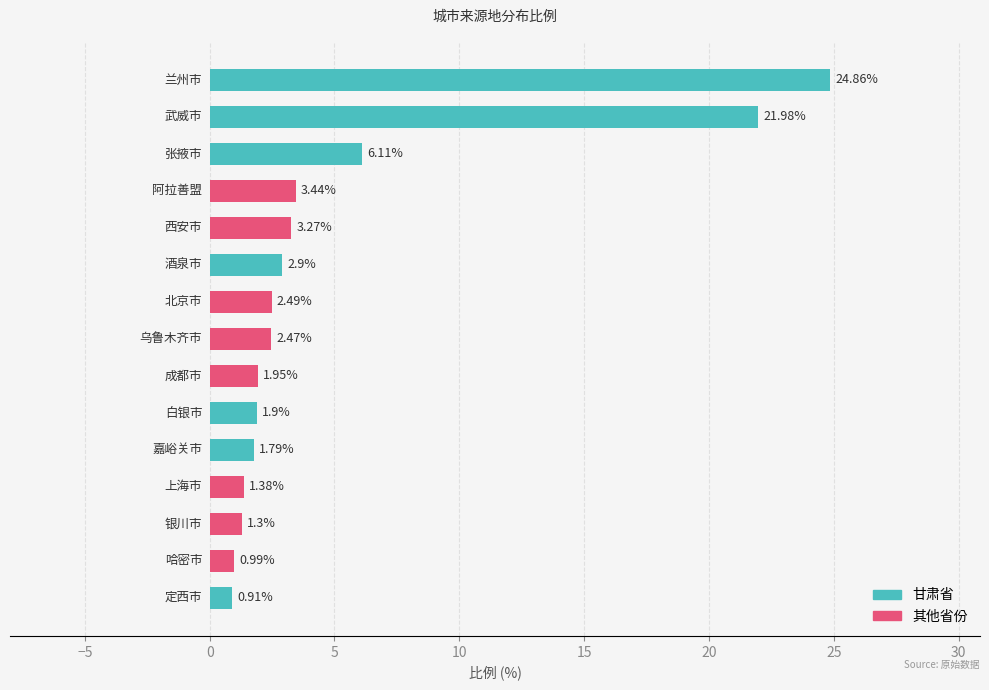

What is the difference between the maximum and second lowest values?

23.9